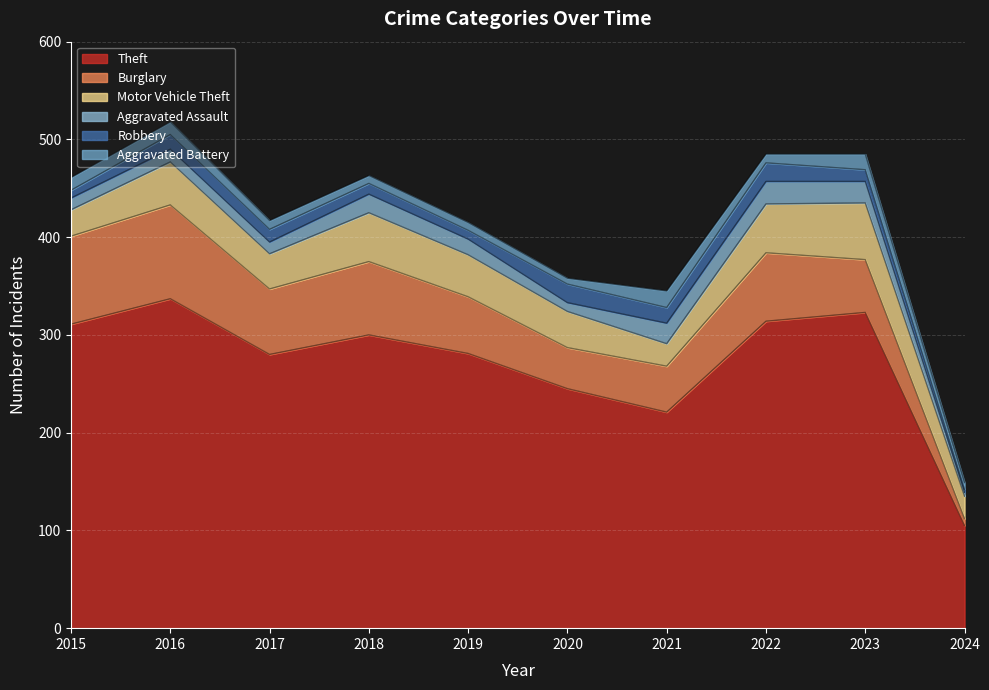

True or false: Motor Vehicle Theft and Robbery cross at least once.

False